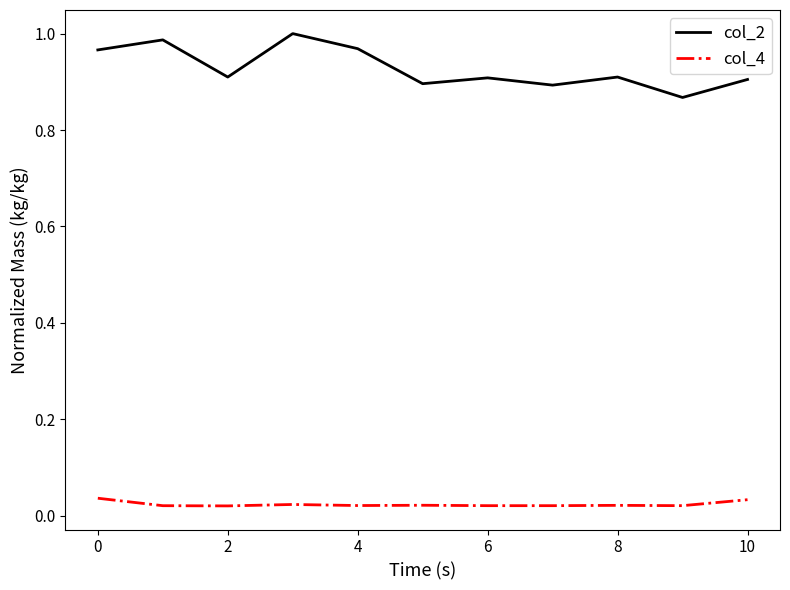

How many distinct data groups are displayed?

2